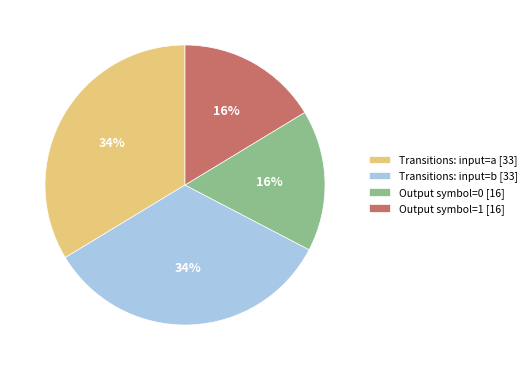

What percentage is the Output symbol=0 [16] slice, to the nearest percent?

16%